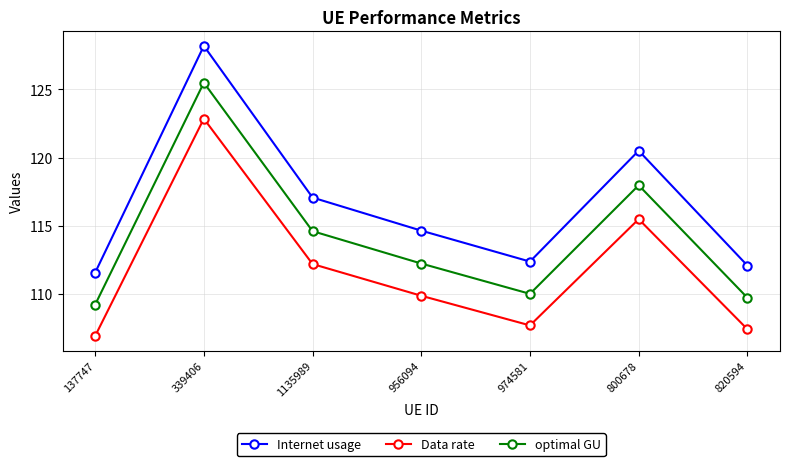

What are all the series names shown in the legend?

Internet usage, Data rate, optimal GU